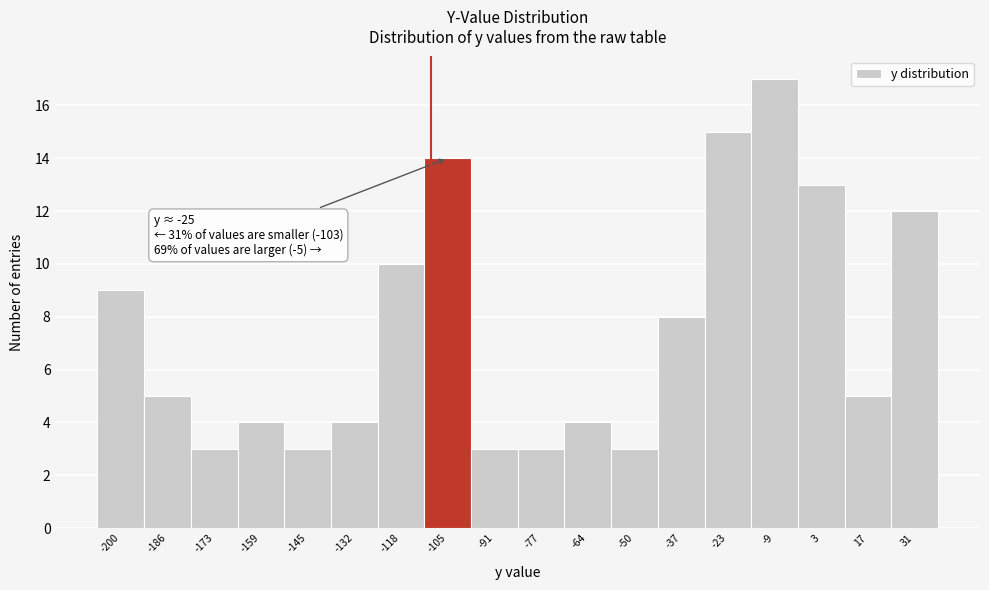

Reading left to right, list all the values displayed in this chart.

-200=9	-186=5	-173=3	-159=4	-145=3	-132=4	-118=10	-105=14	-91=3	-77=3	-64=4	-50=3	-37=8	-23=15	-9=17	3=13	17=5	31=12